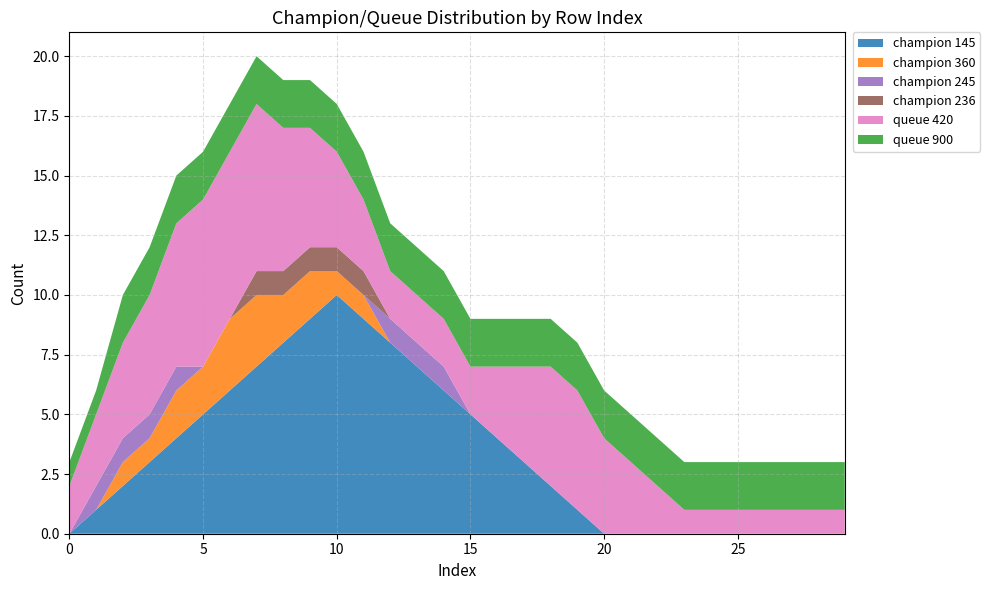

Reading left to right, list all the values displayed in this chart.

champion 145: 0=0	1=1	2=2	3=3	4=4	5=5	6=6	7=7	8=8	9=9	10=10	11=9	12=8	13=7	14=6	15=5	16=4	17=3	18=2	19=1	20=0	21=0	22=0	23=0	24=0	25=0	26=0	27=0	28=0	29=0
champion 360: 0=0	1=0	2=1	3=1	4=2	5=2	6=3	7=3	8=2	9=2	10=1	11=1	12=0	13=0	14=0	15=0	16=0	17=0	18=0	19=0	20=0	21=0	22=0	23=0	24=0	25=0	26=0	27=0	28=0	29=0
champion 245: 0=0	1=1	2=1	3=1	4=1	5=0	6=0	7=0	8=0	9=0	10=0	11=0	12=1	13=1	14=1	15=0	16=0	17=0	18=0	19=0	20=0	21=0	22=0	23=0	24=0	25=0	26=0	27=0	28=0	29=0
champion 236: 0=0	1=0	2=0	3=0	4=0	5=0	6=0	7=1	8=1	9=1	10=1	11=1	12=0	13=0	14=0	15=0	16=0	17=0	18=0	19=0	20=0	21=0	22=0	23=0	24=0	25=0	26=0	27=0	28=0	29=0
queue 420: 0=2	1=3	2=4	3=5	4=6	5=7	6=7	7=7	8=6	9=5	10=4	11=3	12=2	13=2	14=2	15=2	16=3	17=4	18=5	19=5	20=4	21=3	22=2	23=1	24=1	25=1	26=1	27=1	28=1	29=1
queue 900: 0=1	1=1	2=2	3=2	4=2	5=2	6=2	7=2	8=2	9=2	10=2	11=2	12=2	13=2	14=2	15=2	16=2	17=2	18=2	19=2	20=2	21=2	22=2	23=2	24=2	25=2	26=2	27=2	28=2	29=2